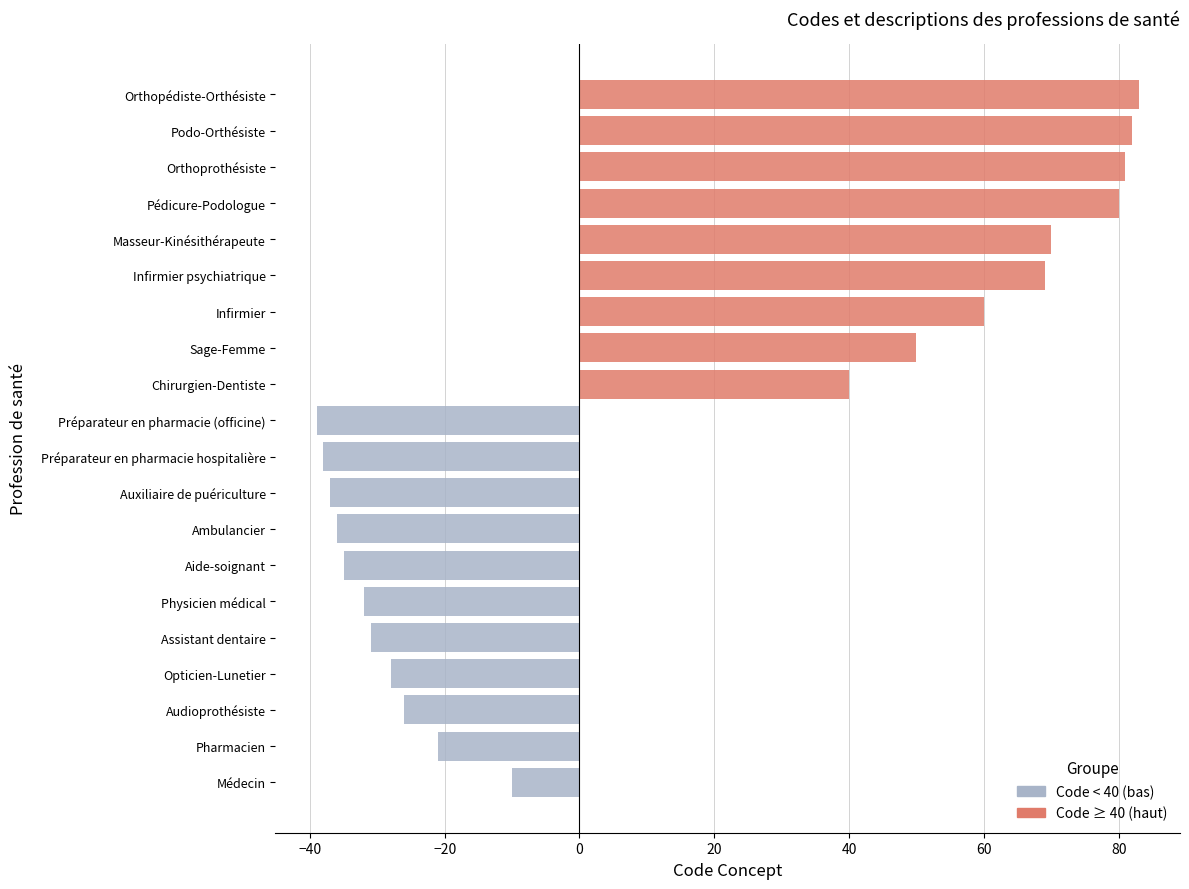

Rank the series by their maximum value, from highest to lowest.

Code ≥ 40 (haut), Code < 40 (bas)